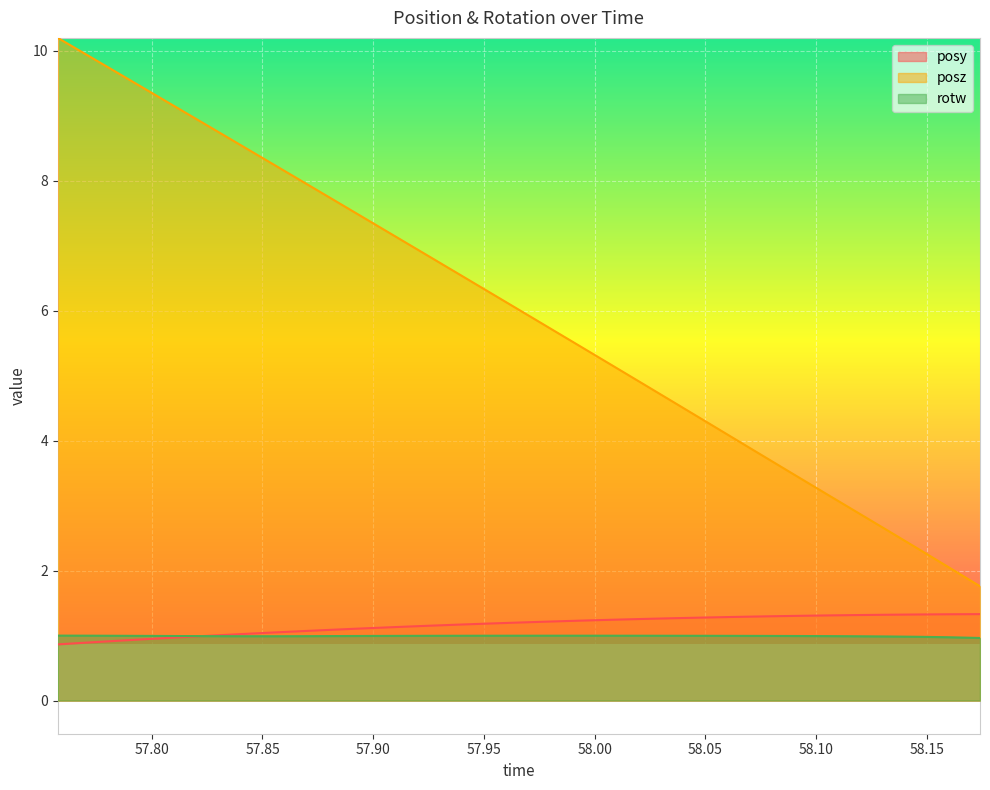

What are all the series names shown in the legend?

posy, posz, rotw